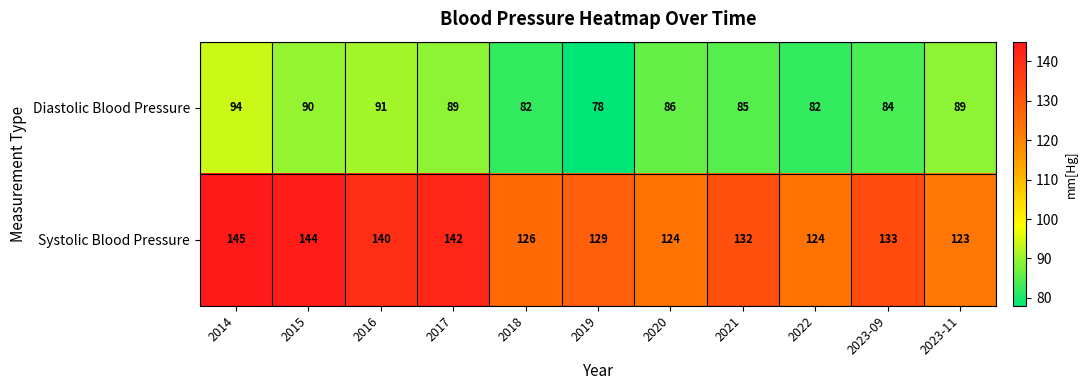

What is the smallest value displayed?

78